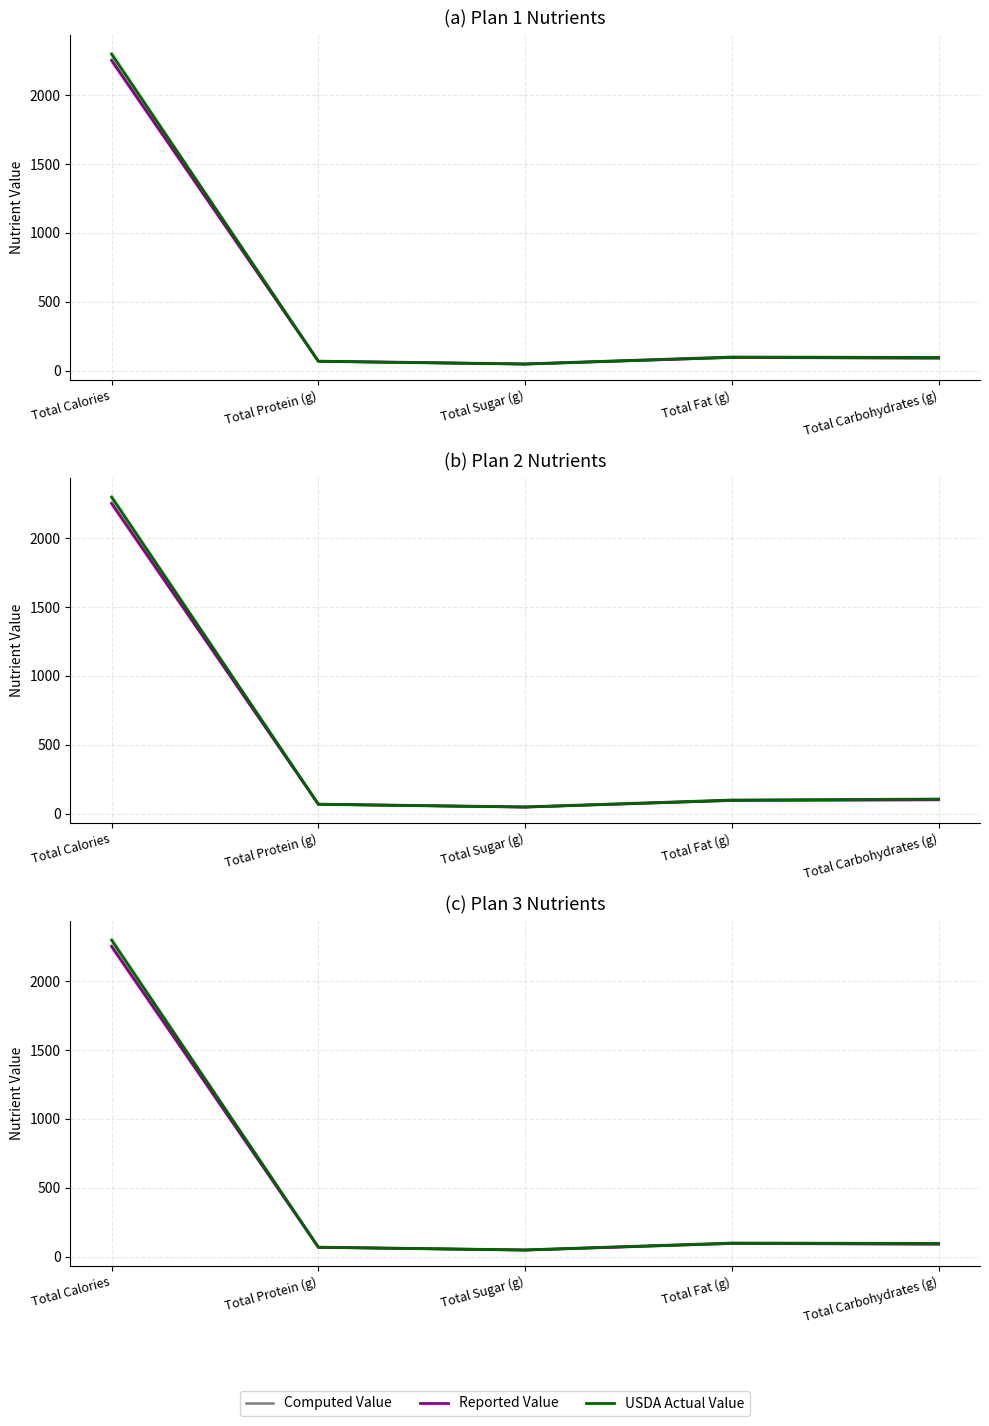

True or false: Reported Value and USDA Actual Value intersect in this chart.

False